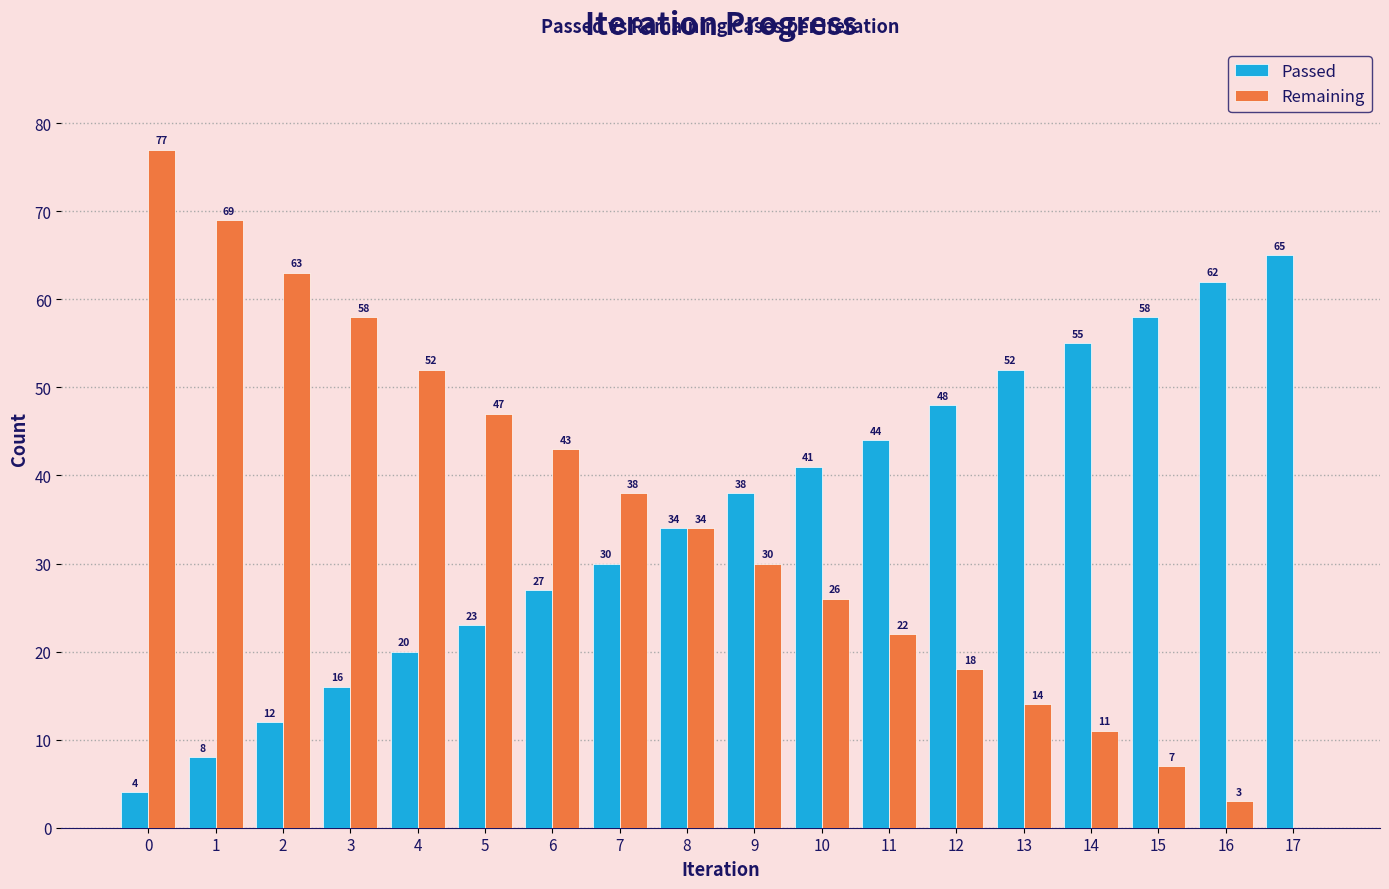

Are the bars grouped side by side (vs. stacked)?

Yes